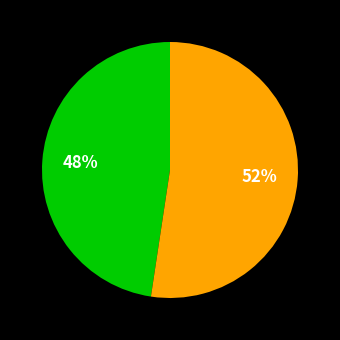

Does any single category account for the majority?

Yes